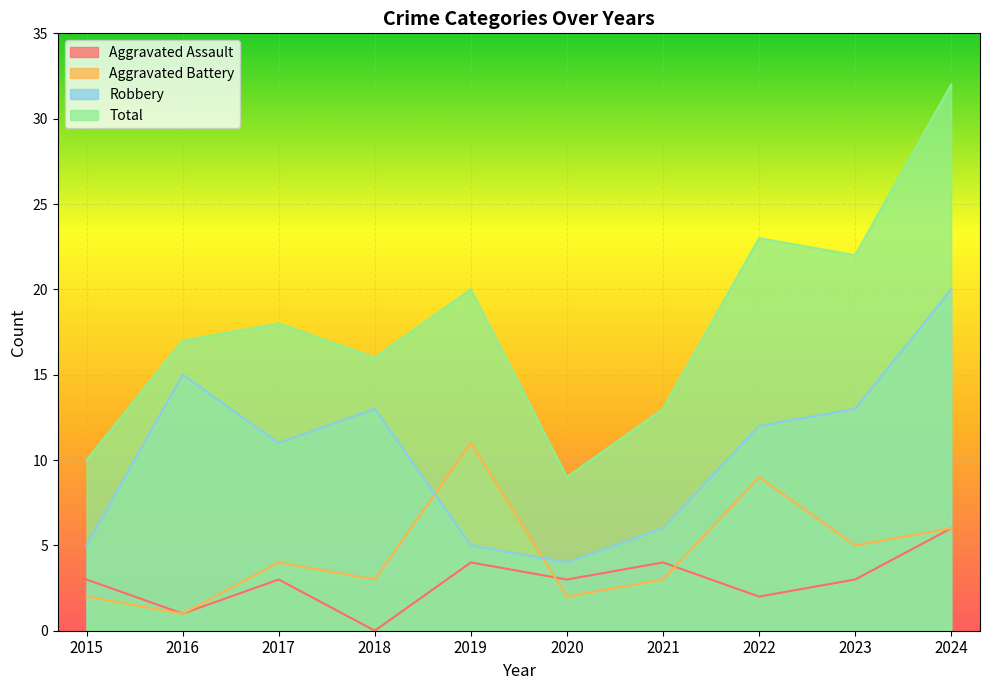

What is the difference between the highest and lowest values at 2024?

26